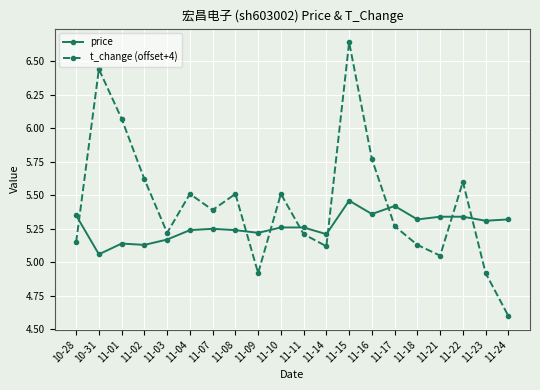

What is the label of the 12th point from the left?

11-14